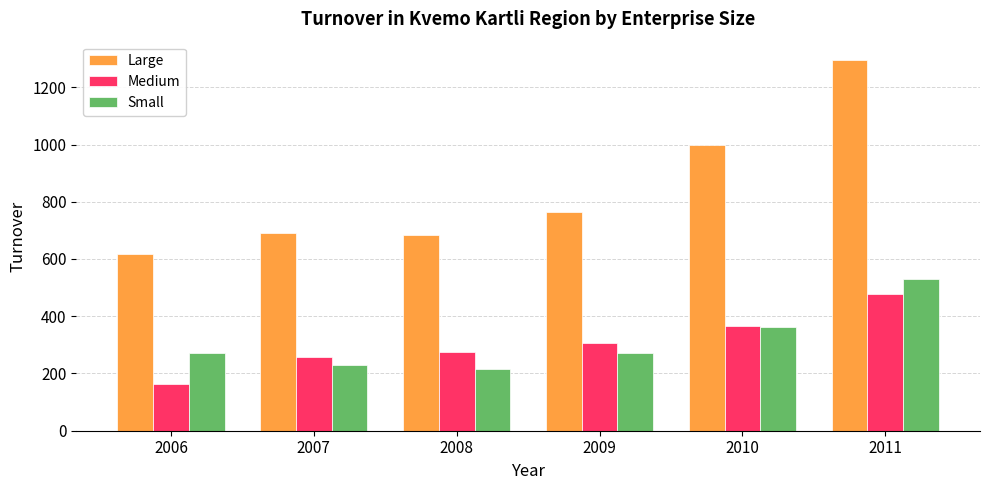

What is the sum of all Medium values?

1846.3